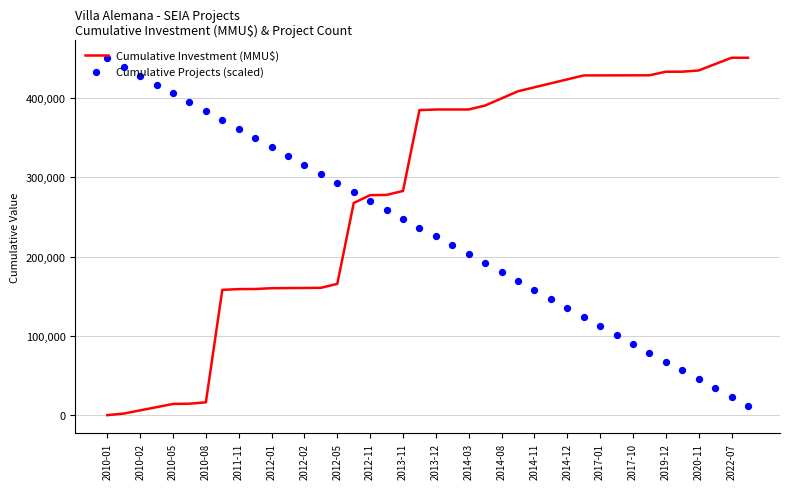

Which series reaches the maximum Y coordinate?

Cumulative Investment (MMU$)